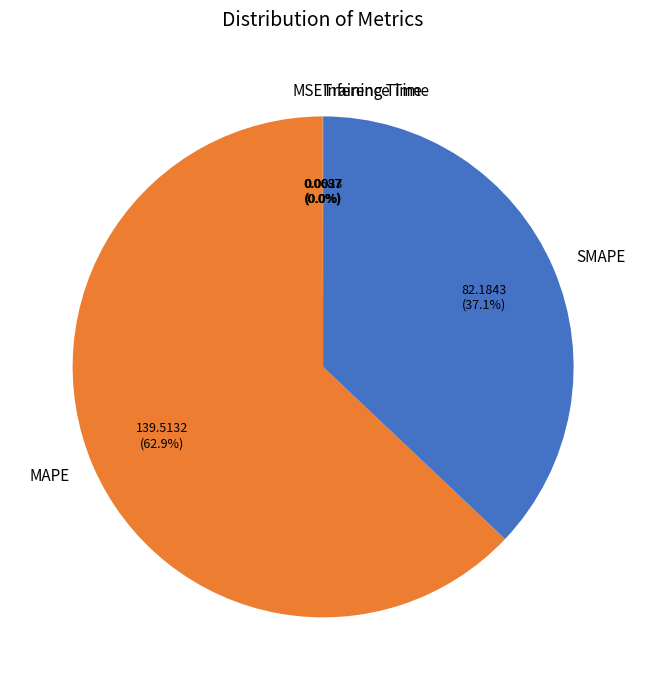

What percentage is NOT represented by SMAPE?

62.9%